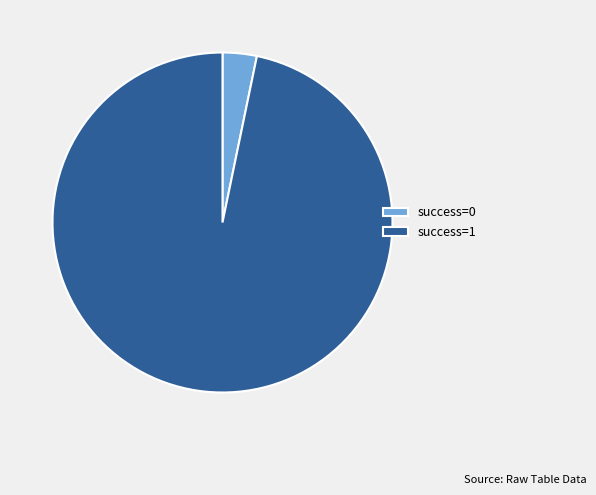

Do success=1 and success=0 together represent more than half of the pie?

Yes